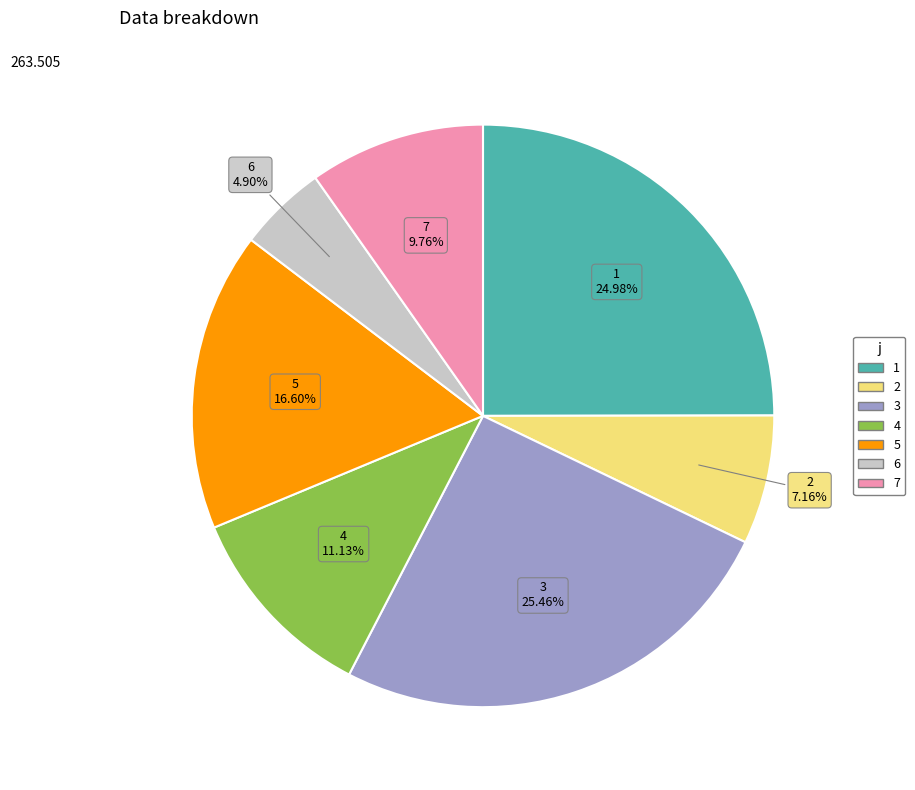

What is the smallest slice in the pie chart?

6